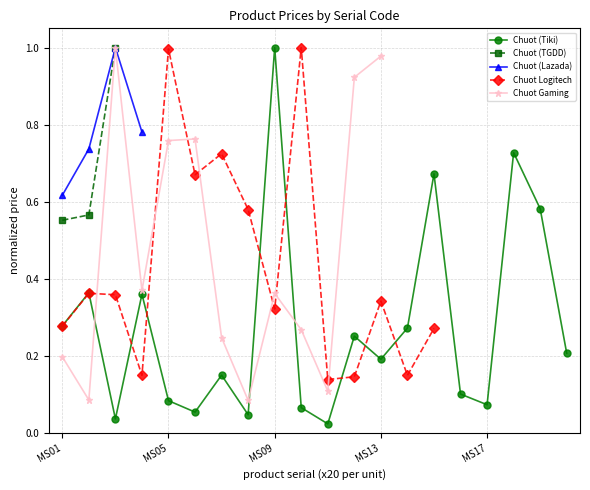

Which category has the highest value in the Chuot (Tiki) series?

MS09